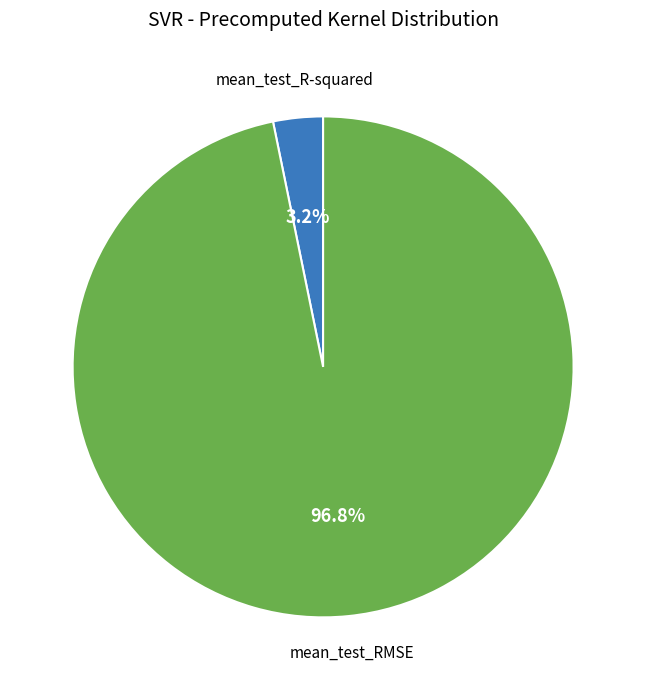

Does any single category account for the majority?

Yes